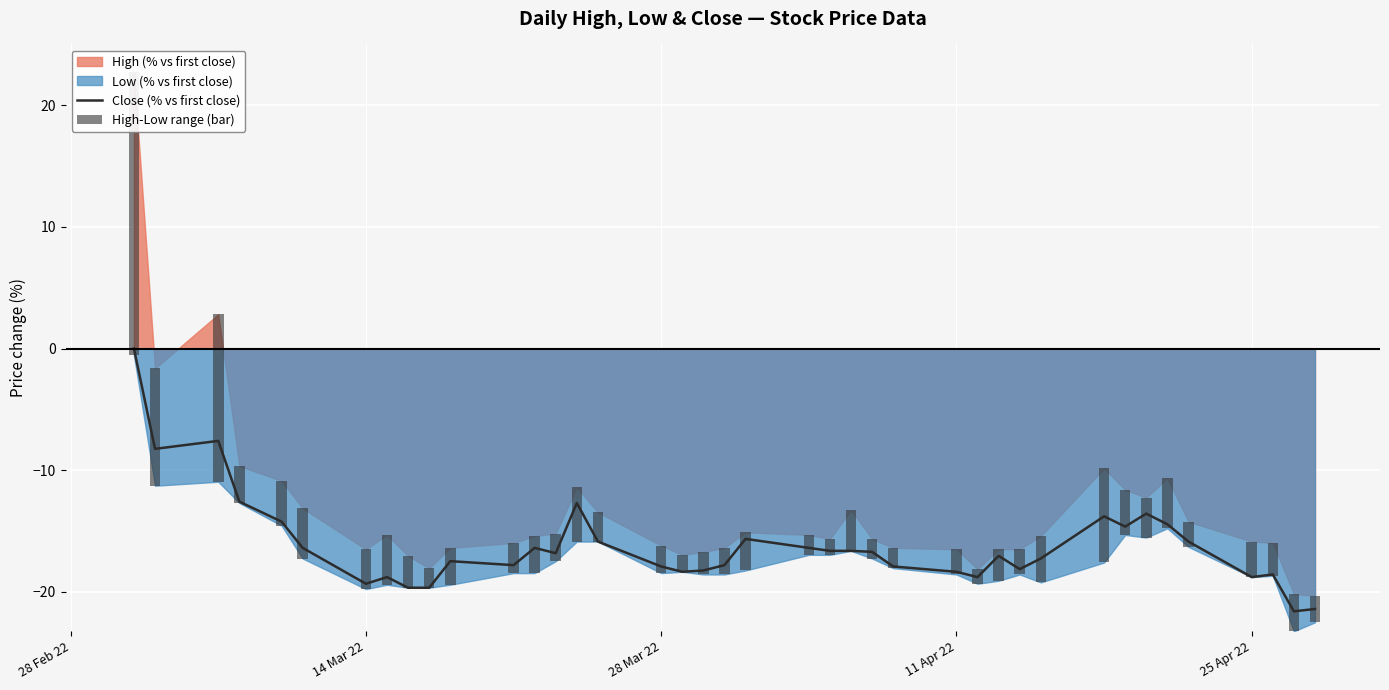

What is the value of the 25th bar from the left?

-16.7